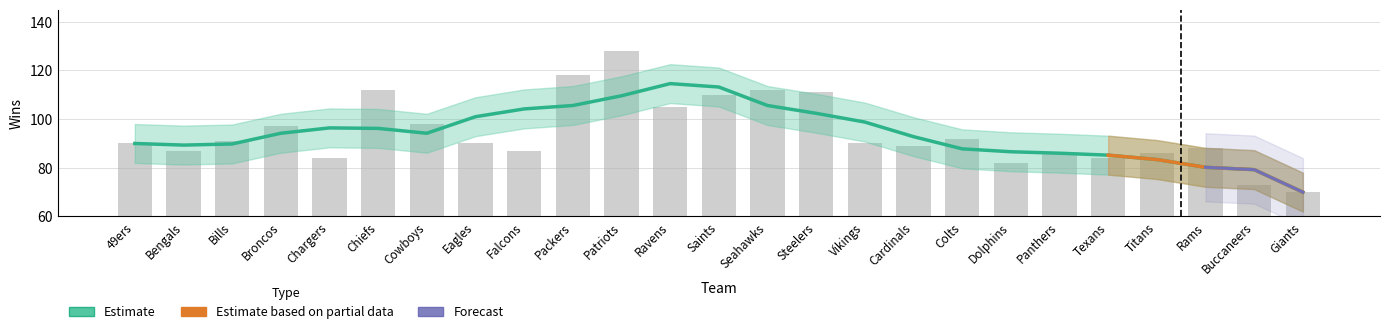

How many bars are there in total?

25